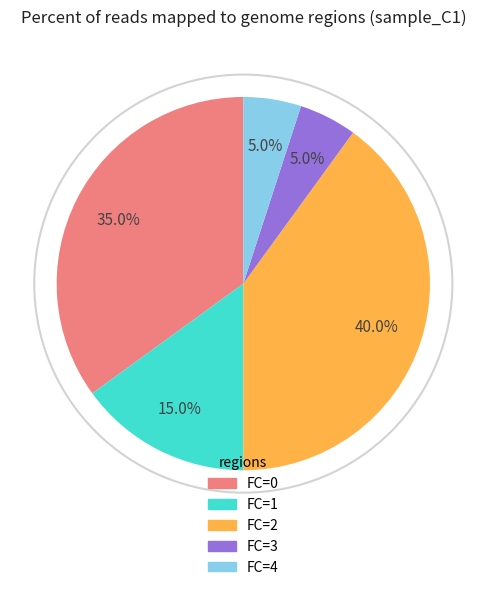

Is there any slice that represents more than half of the pie?

No